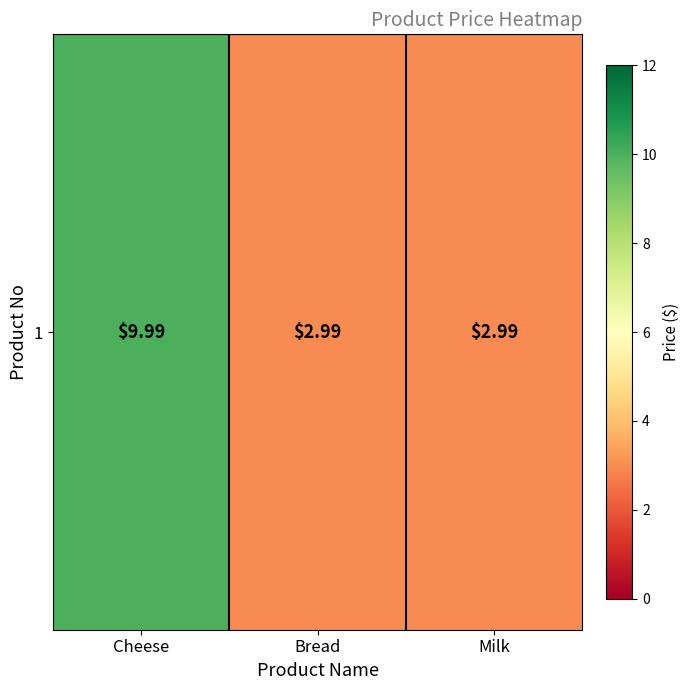

What is the smallest value displayed?

3.0